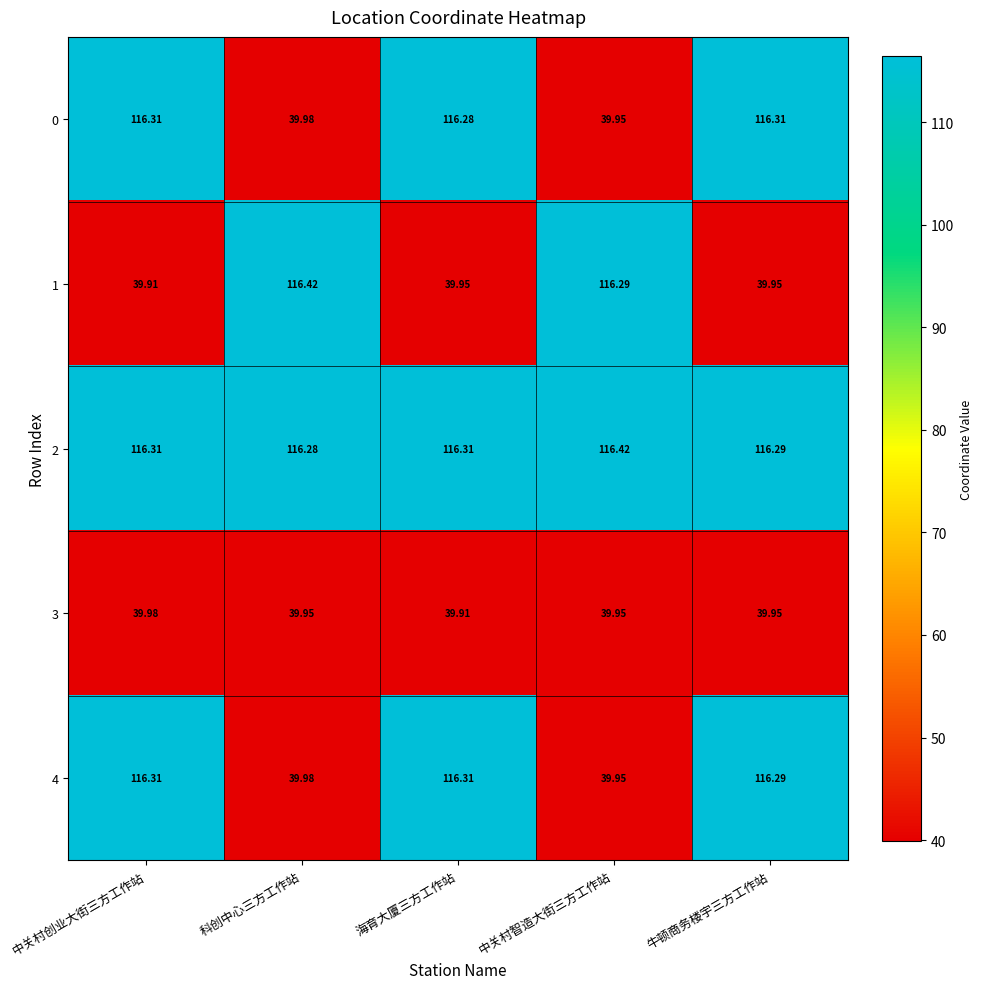

Is the value of 3 at 海育大厦三方工作站 greater than the value of 2 at 牛顿商务楼宇三方工作站?

No